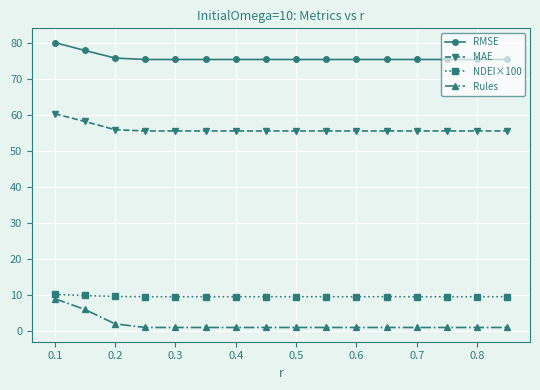

What is the value of the RMSE point at the 5th from the left?

75.5